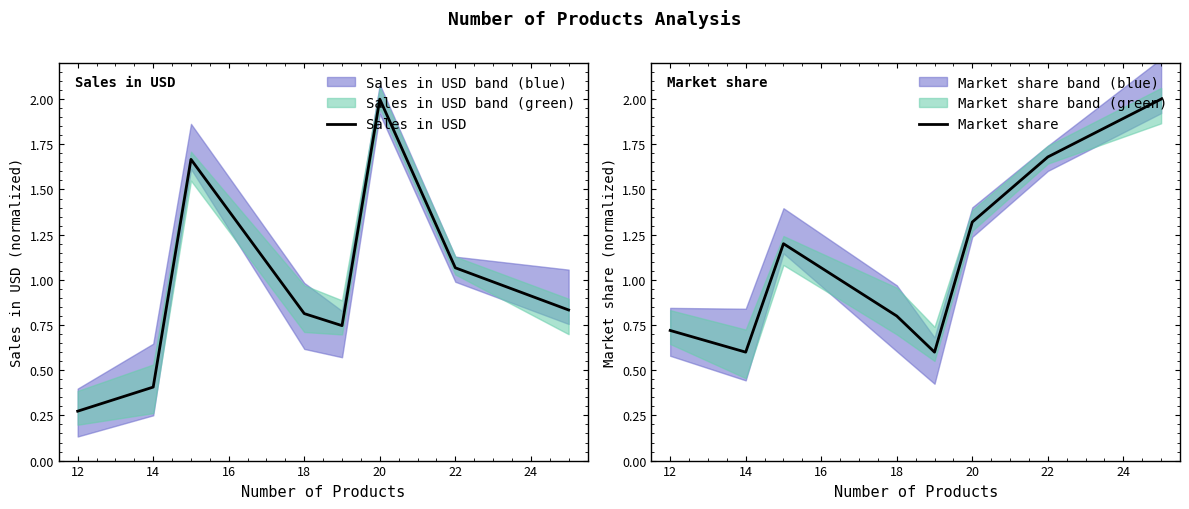

Which category has the highest value across all series?

20